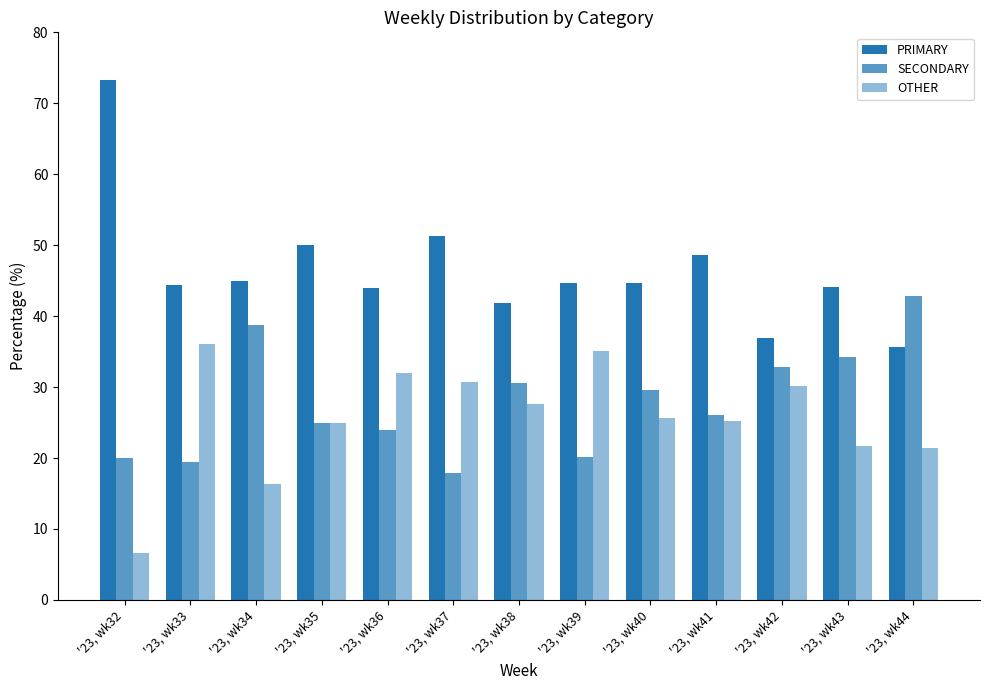

At which label does SECONDARY first exceed 26?

'23, wk34